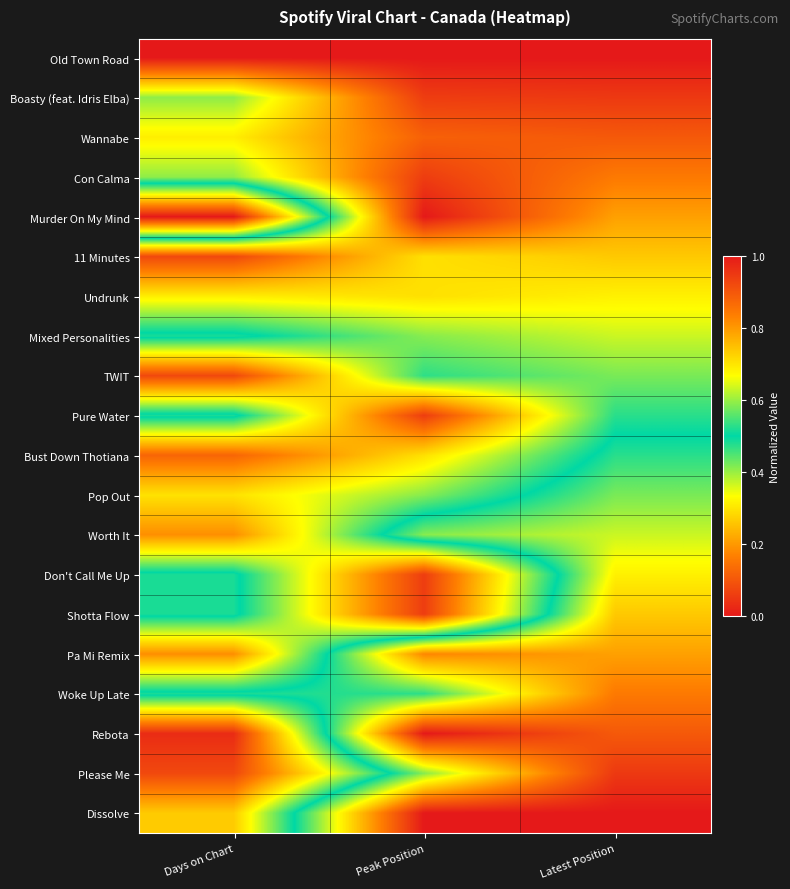

Rank the series at Days on Chart from highest to lowest value.

Murder On My Mind, Mixed Personalities, Pure Water, Don't Call Me Up, Shotta Flow, Woke Up Late, Boasty (feat. Idris Elba), Con Calma, Wannabe, Undrunk, Pop Out, Dissolve, Worth It, Pa Mi Remix, Bust Down Thotiana, 11 Minutes, TWIT, Please Me, Rebota, Old Town Road